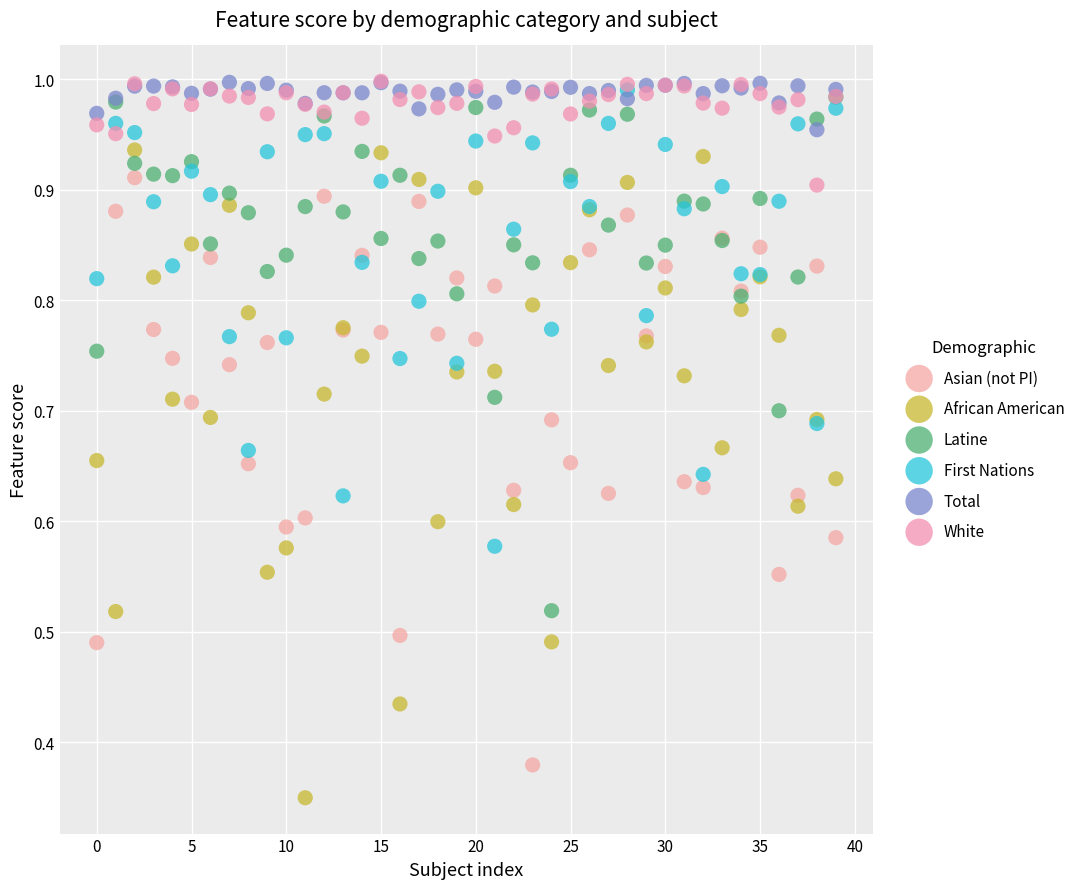

Which series has the largest Y range (max minus min)?

African American